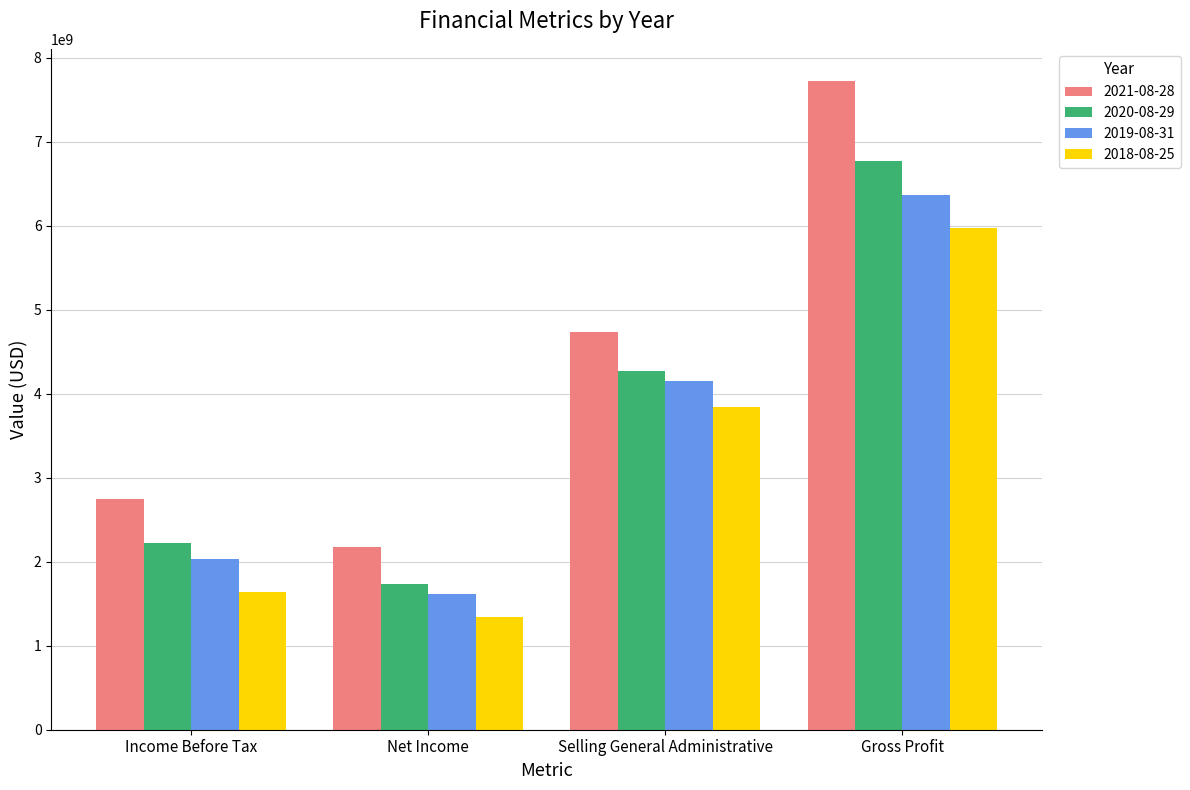

What position from the right is Gross Profit?

1